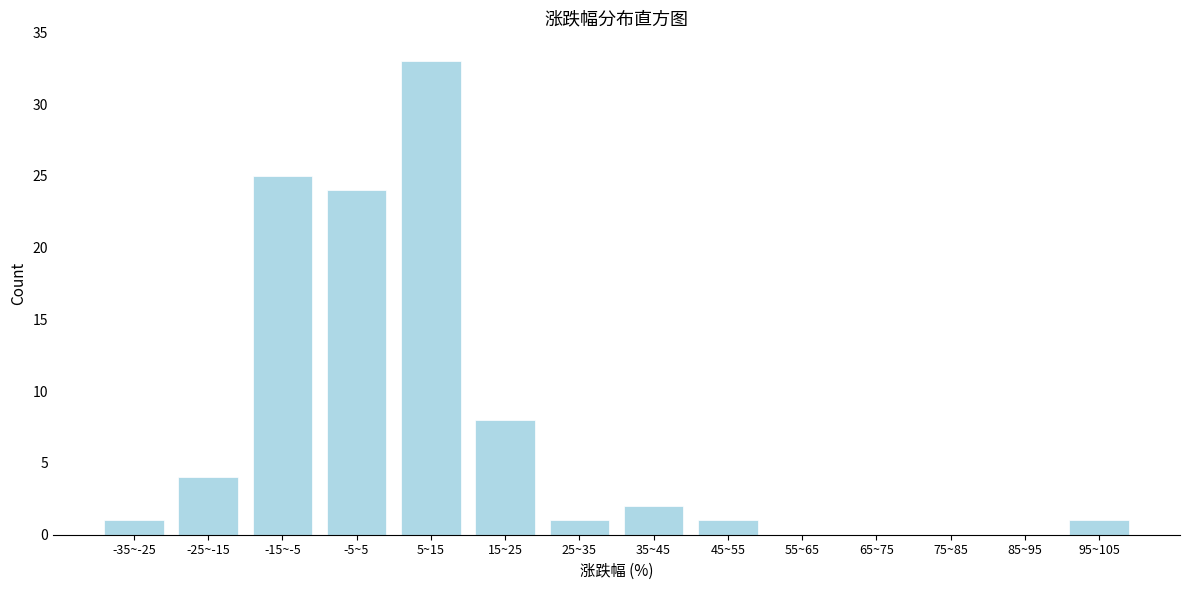

Reading right to left, transcribe all the data shown in this chart.

95~105=1	85~95=0	75~85=0	65~75=0	55~65=0	45~55=1	35~45=2	25~35=1	15~25=8	5~15=33	-5~5=24	-15~-5=25	-25~-15=4	-35~-25=1